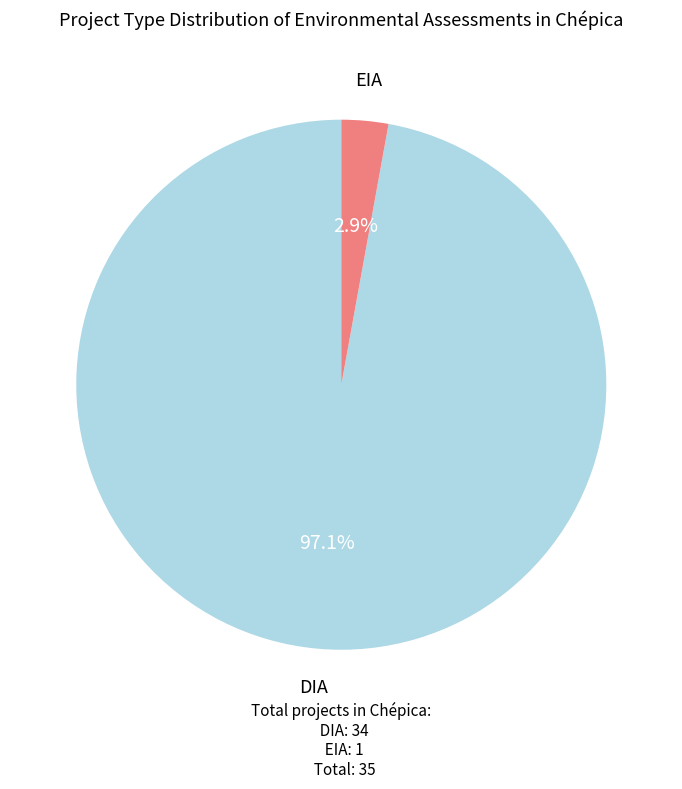

Is there any slice that represents more than half of the pie?

Yes